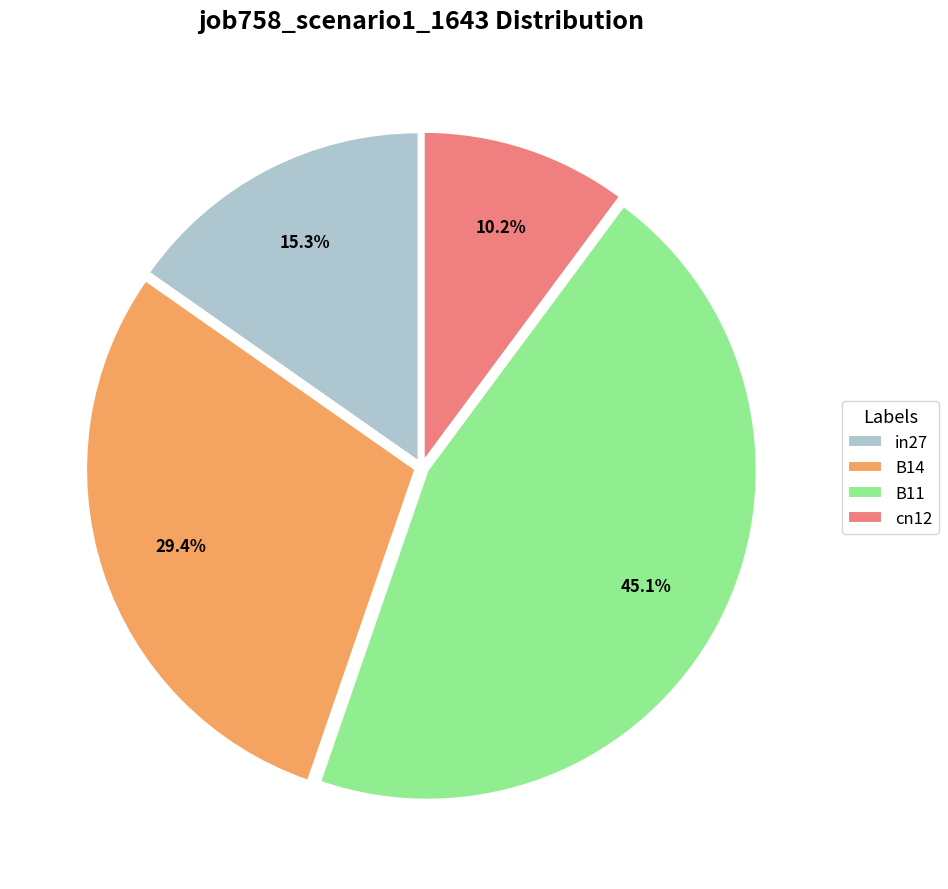

Is B11 the majority of the pie?

No